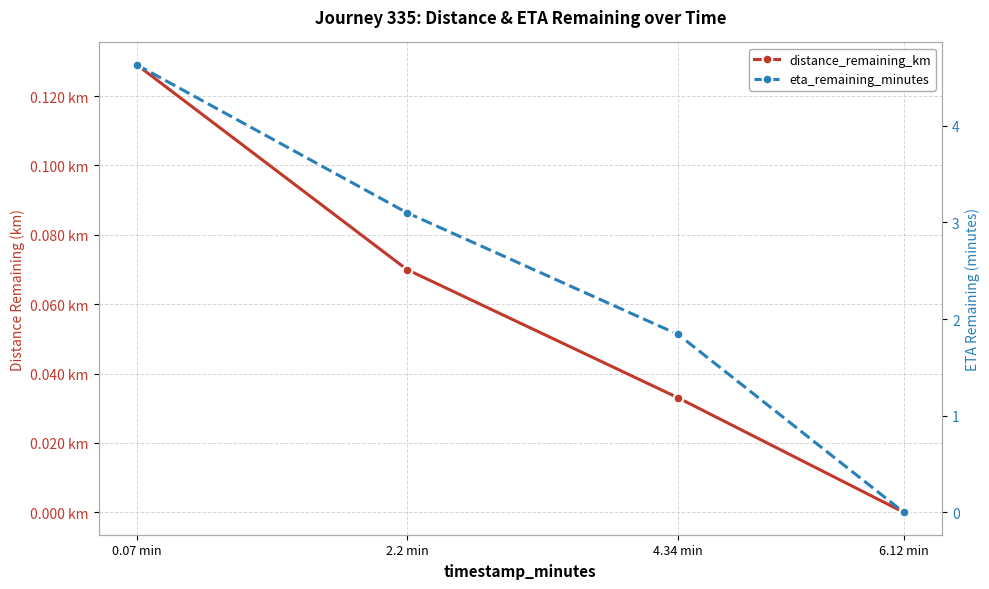

How many data points in eta_remaining_minutes are above 3?

2